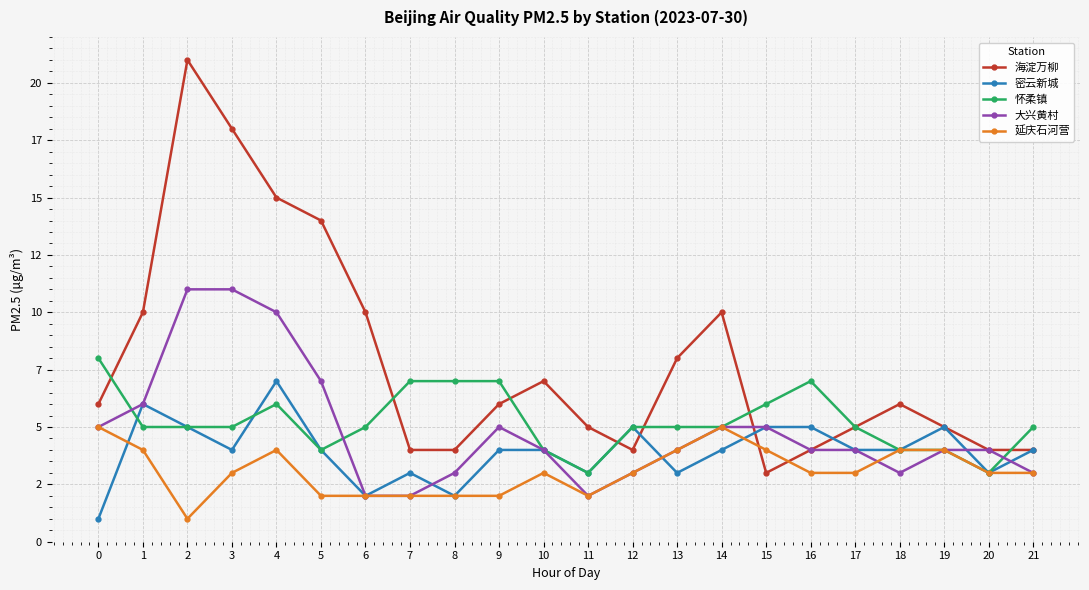

Is this an area chart (filled region under the line)?

No